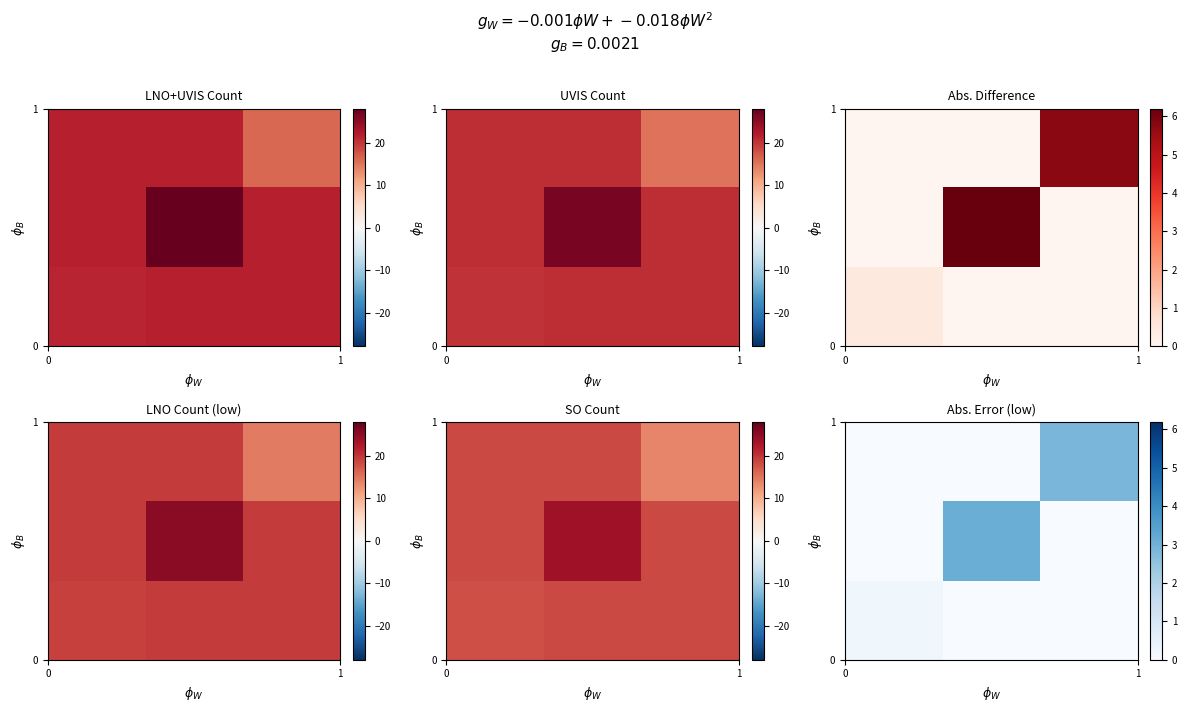

How many categories are shown in the chart?

3